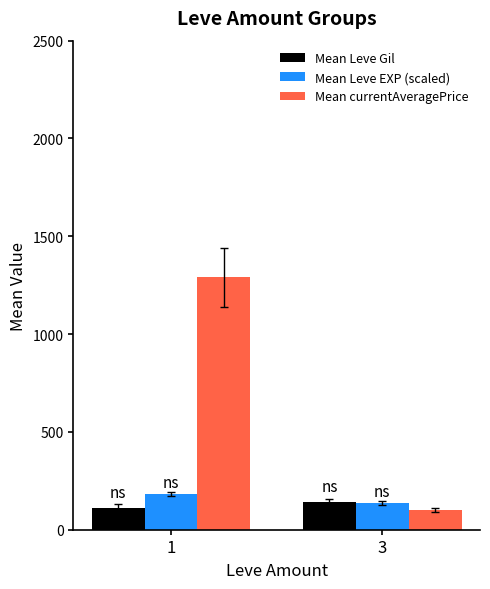

Is it true that Mean currentAveragePrice equals 1289.9 at 1?

True